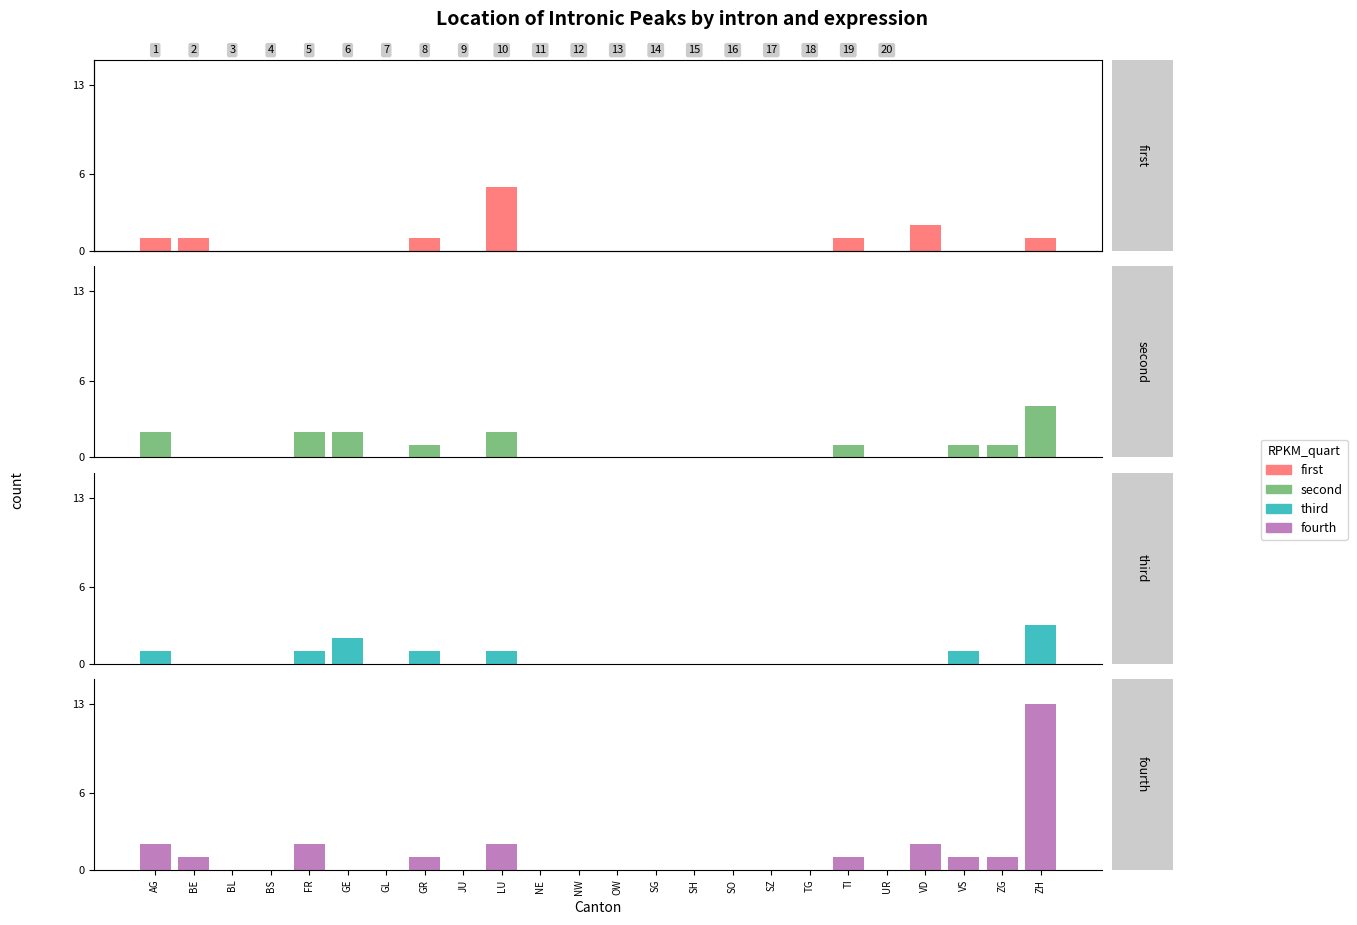

What is the value of the first bar at the 1st from the left?

1